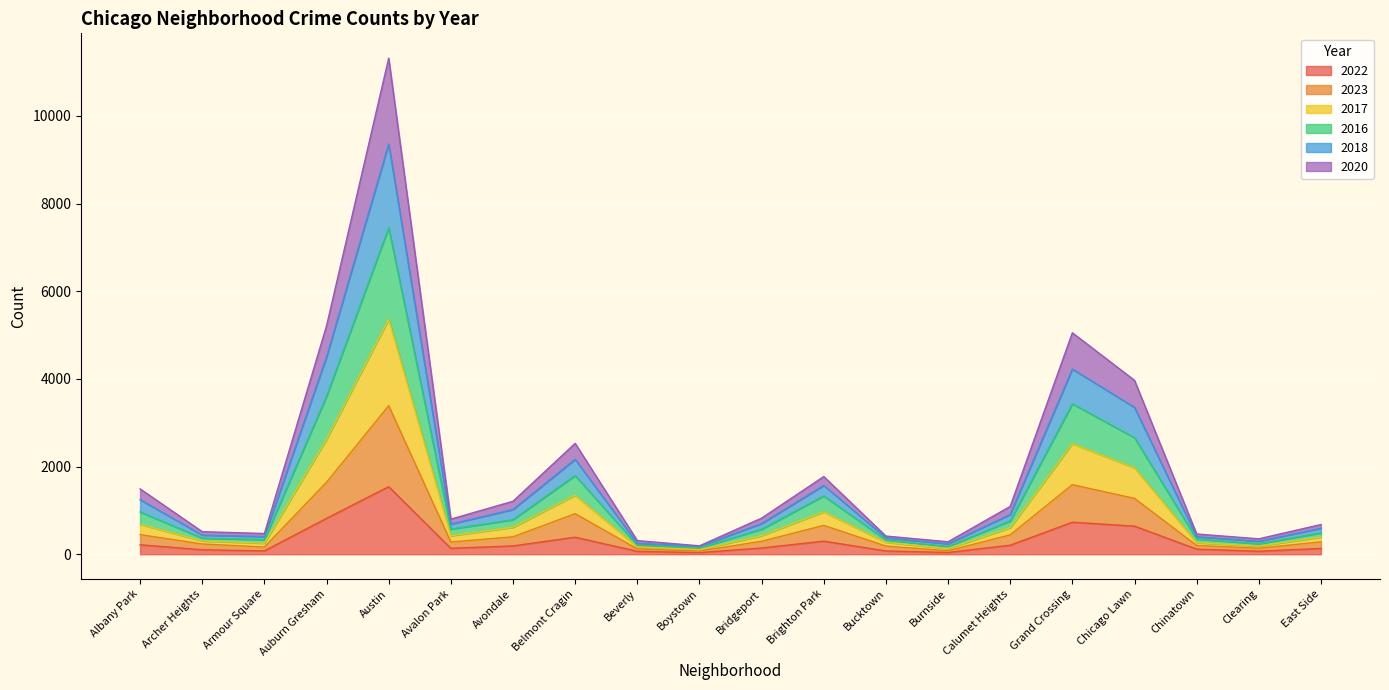

At which label does 2022 reach its peak?

Austin